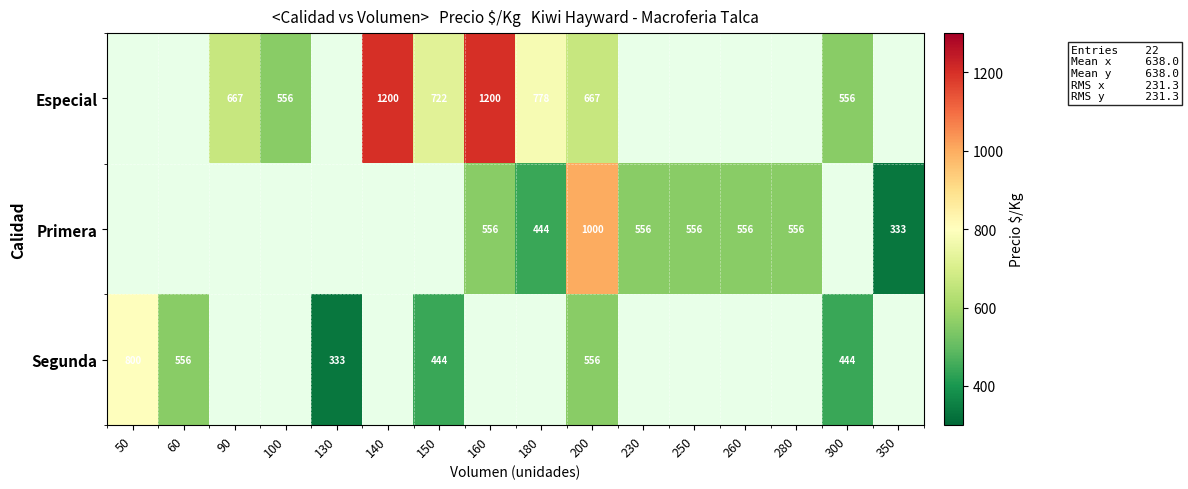

What is the smallest value displayed?

333.0